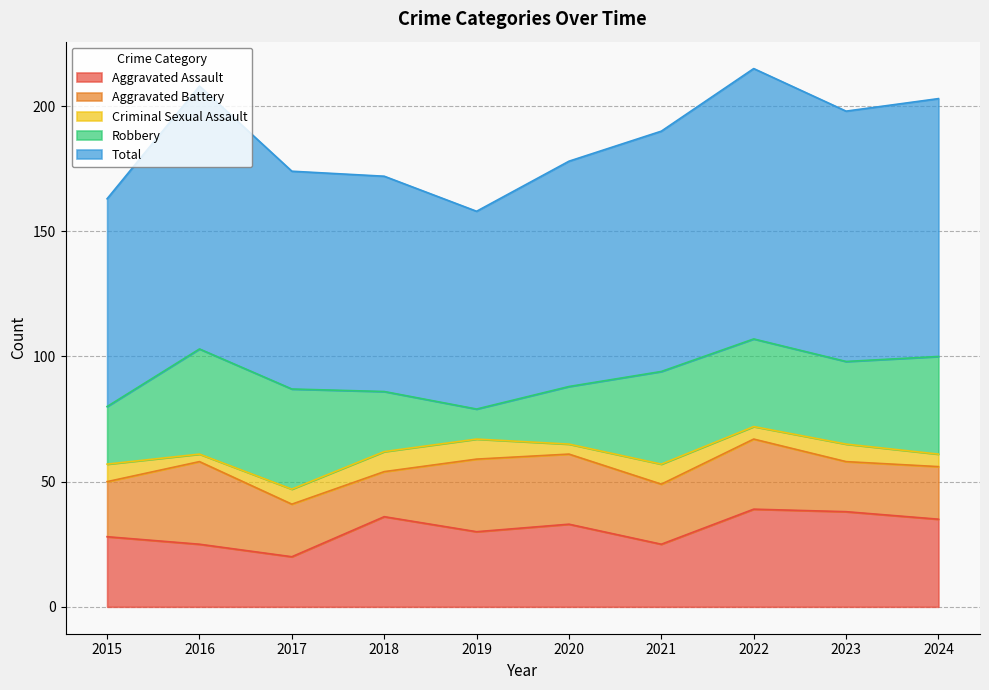

How many values in the Aggravated Assault series exceed 33?

4